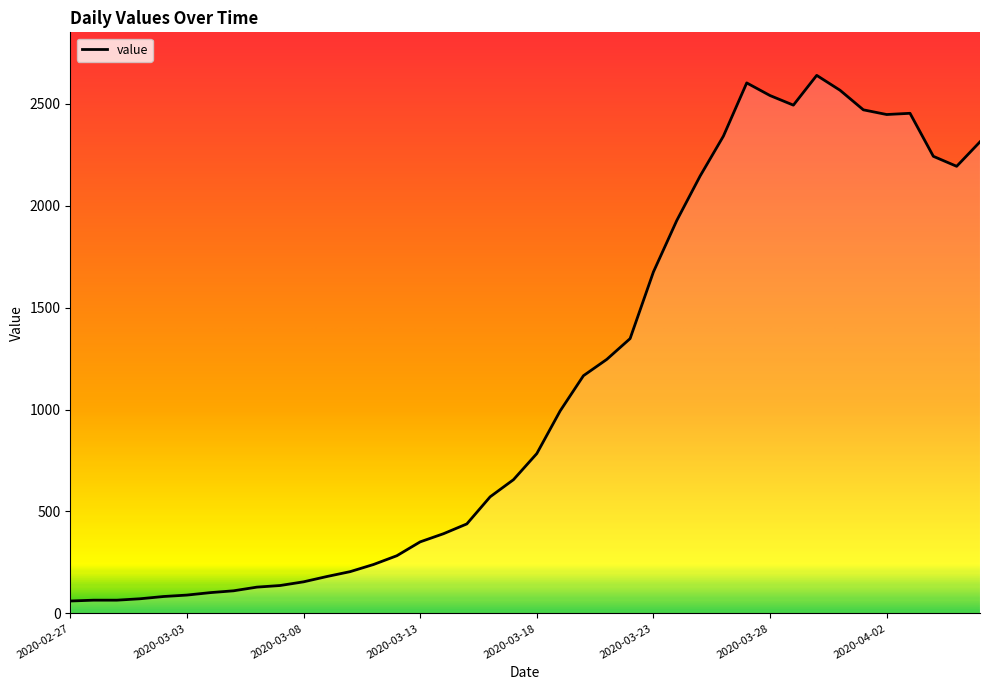

Does the chart have visible grid lines?

No